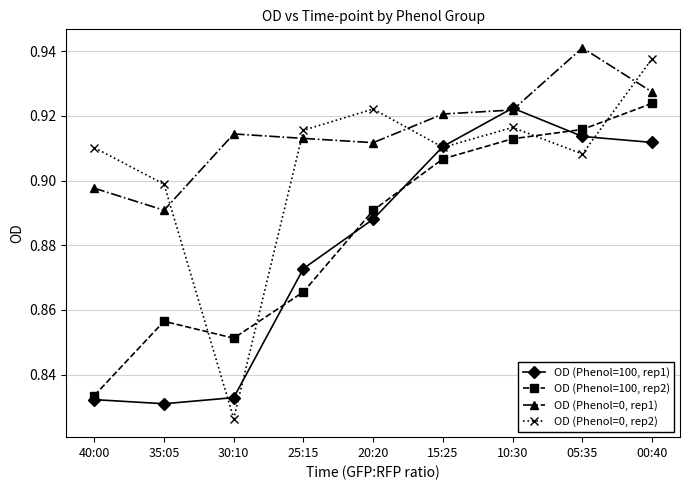

In OD (Phenol=0, rep2), how many points are lower than both neighbors (excluding endpoints)?

3